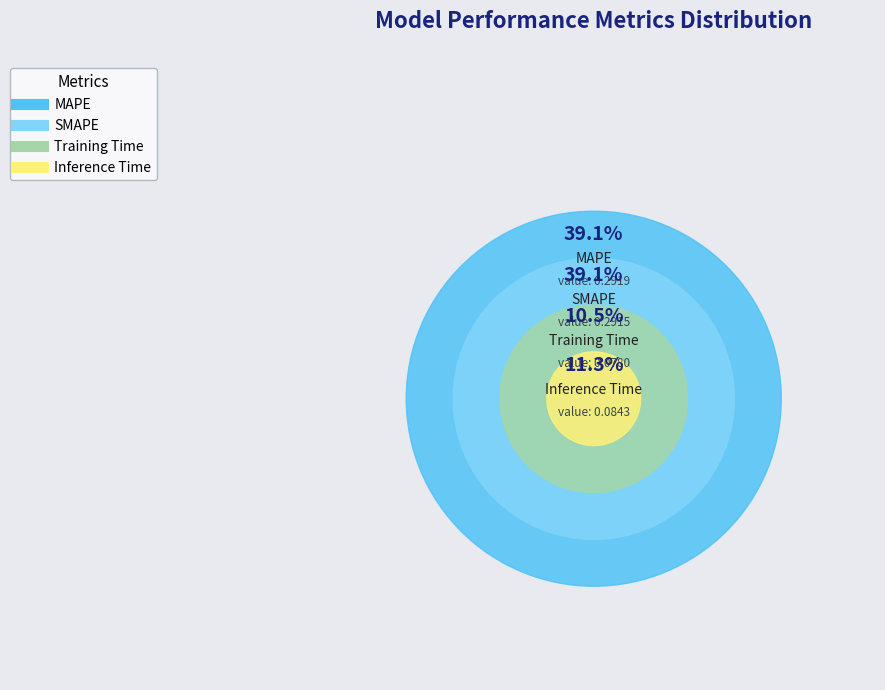

Does Training Time account for over 50% of the chart?

No